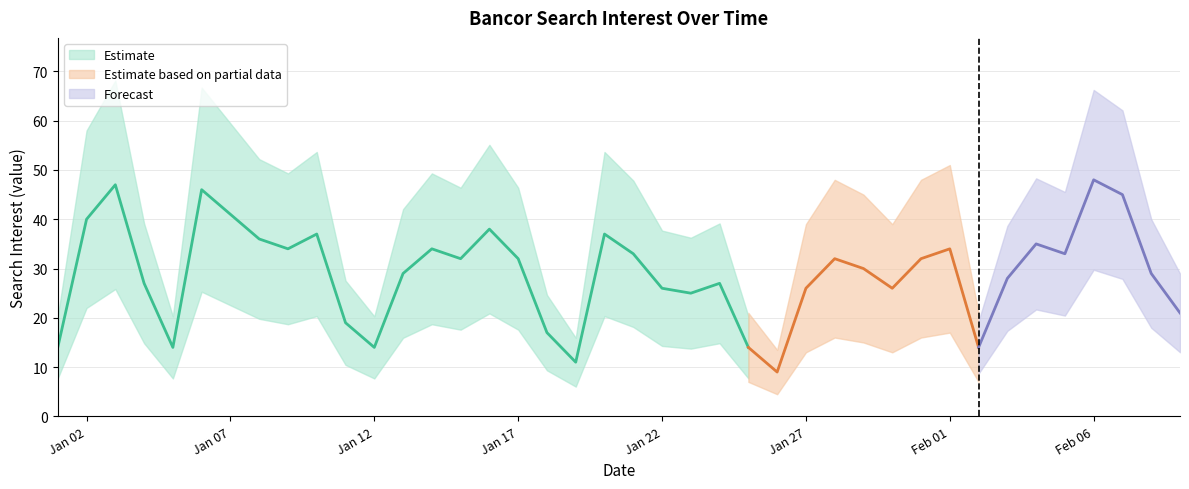

What is the sum of all values?

1166